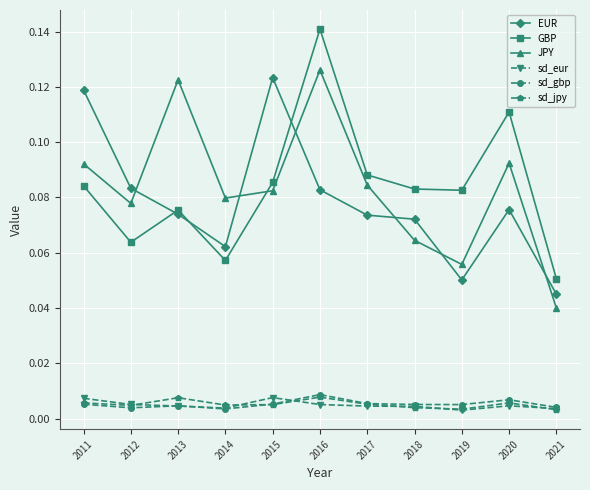

At which label does JPY reach its minimum?

2021